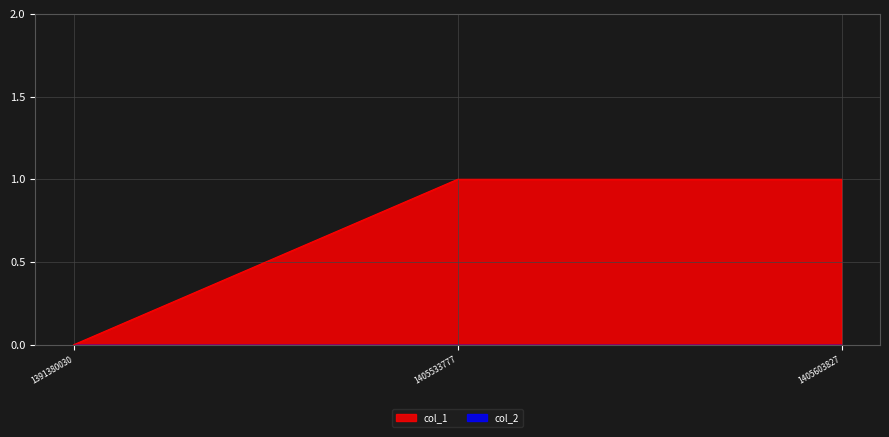

What is the value of the 2nd point from the left?

1